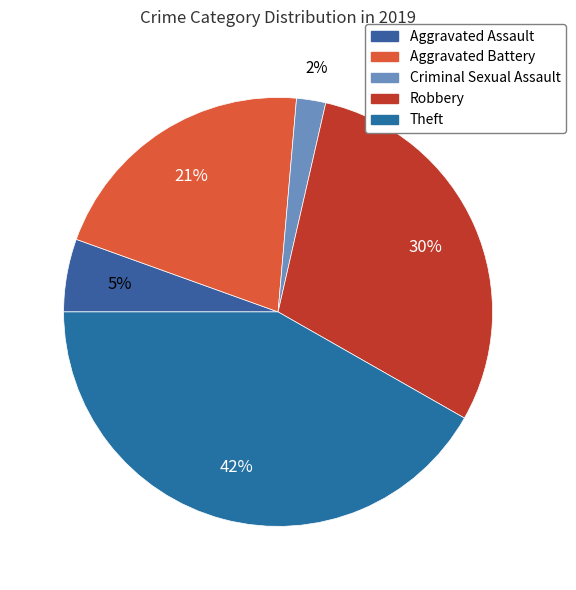

What percentage is the Aggravated Battery slice, to the nearest percent?

21%